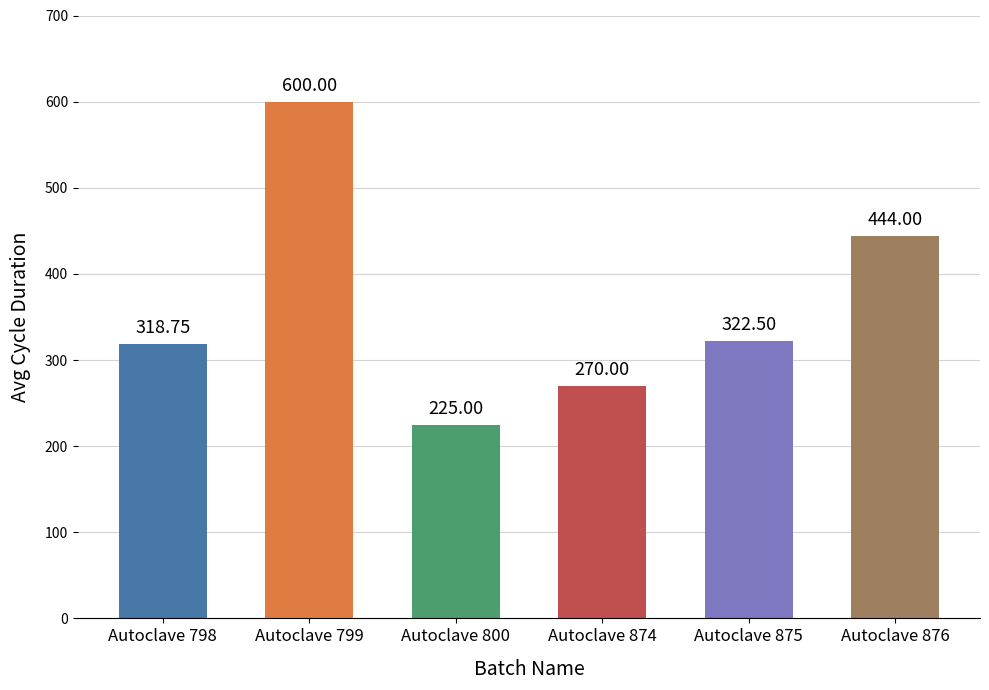

List the labels in order of value, largest first.

Autoclave 799, Autoclave 876, Autoclave 875, Autoclave 798, Autoclave 874, Autoclave 800